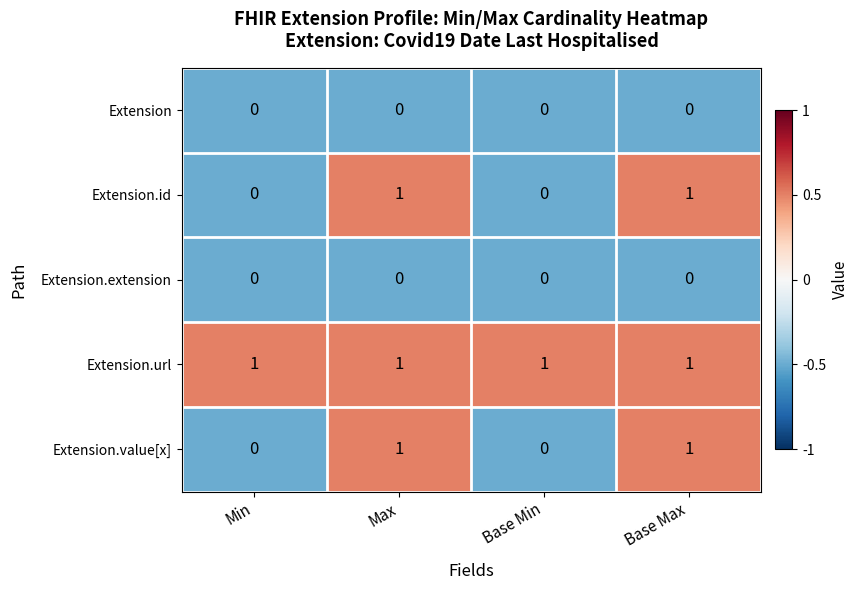

Is it true that Extension.url equals 2 at Base Max?

False